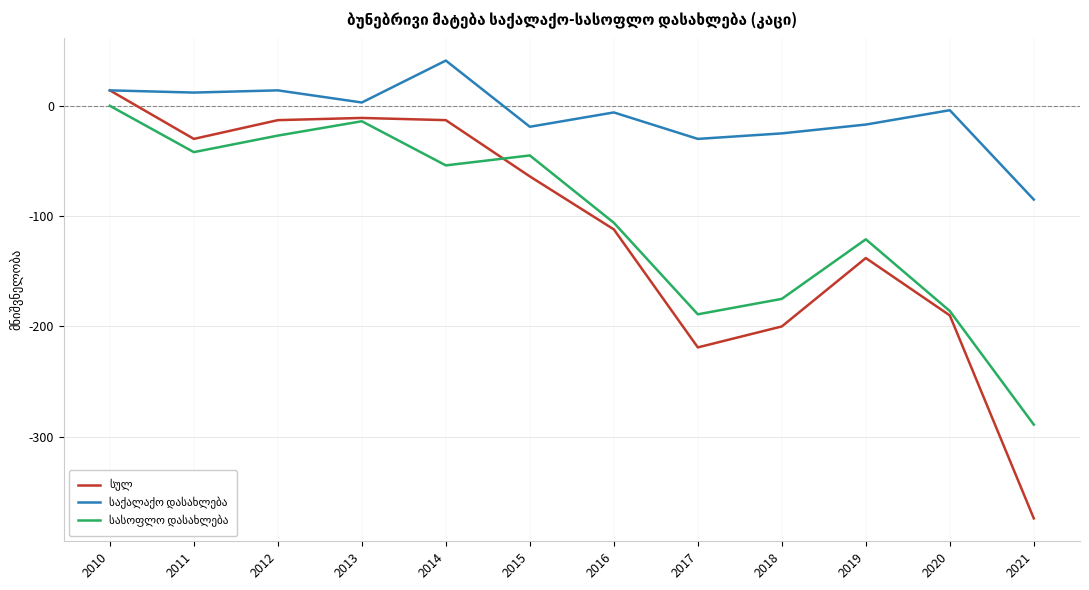

At which category does the chart reach its peak across all series?

2014